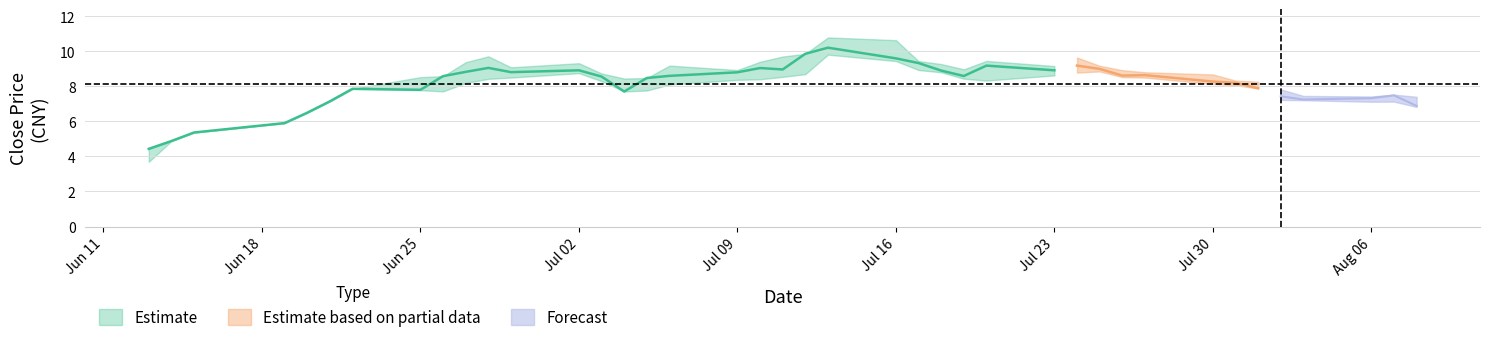

How many lines are shown in the chart?

3